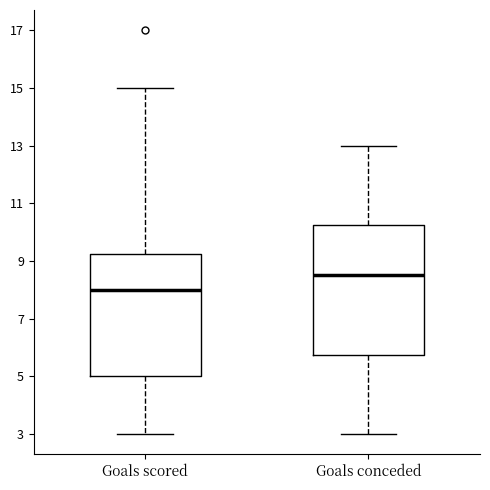

Reading left to right, read every box against the y-axis: the position of its median line, the range the box covers, and the ends of its whiskers. The values are not printed on the chart, so give them approximately, as read against the axis.

Goals scored: median 8.0, box 5.0 to 9.2, whiskers 3.0 to 15.0
Goals conceded: median 8.6, box 5.8 to 10.2, whiskers 3.0 to 13.0